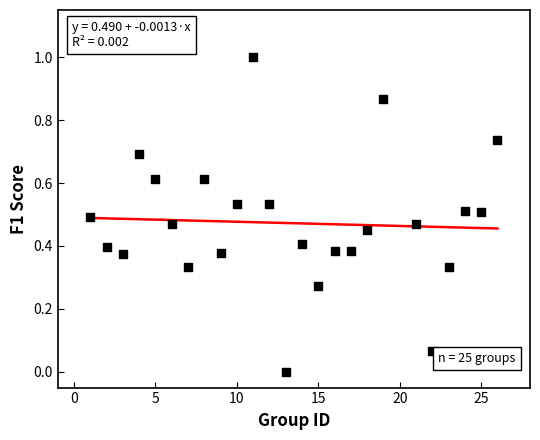

What is the range of Y values (max minus min)?

1.0